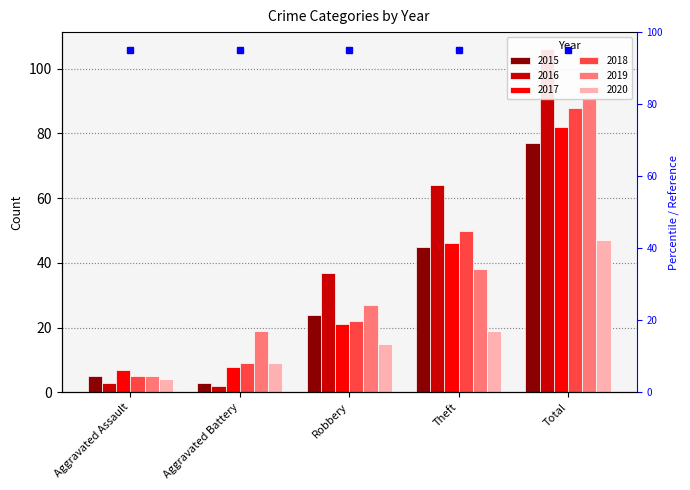

What is the minimum value shown in the chart?

2